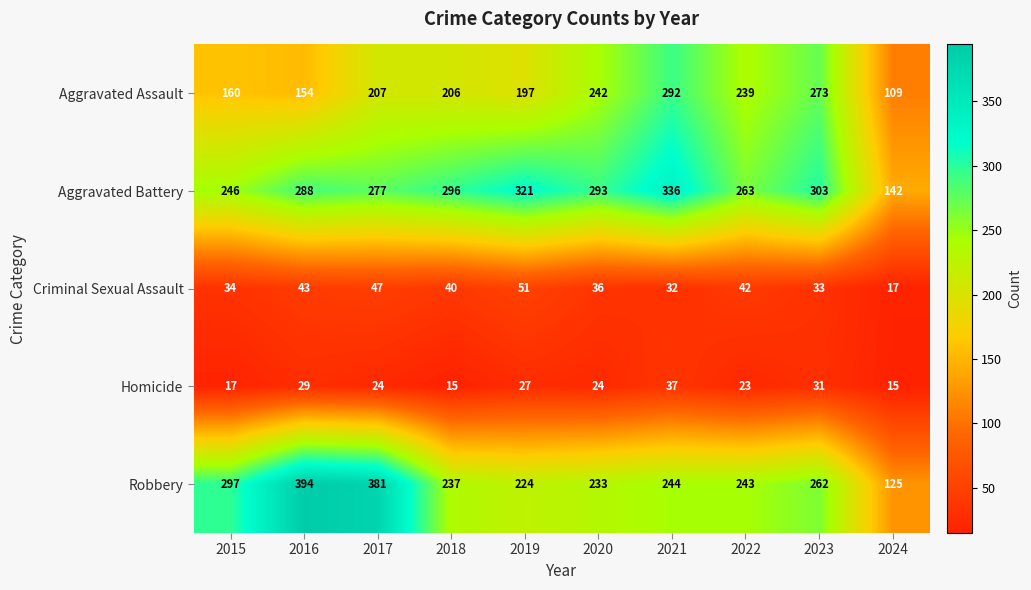

At 2024, list the series in order from smallest to largest.

Homicide, Criminal Sexual Assault, Aggravated Assault, Robbery, Aggravated Battery